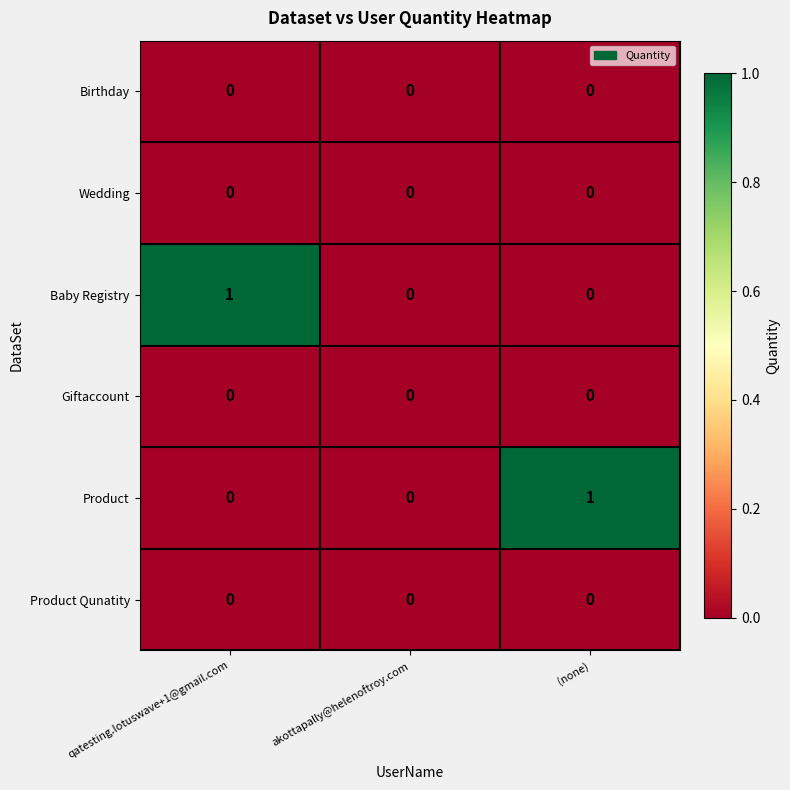

Between akottapally@helenoftroy.com and (none), which series saw the biggest shift?

Product